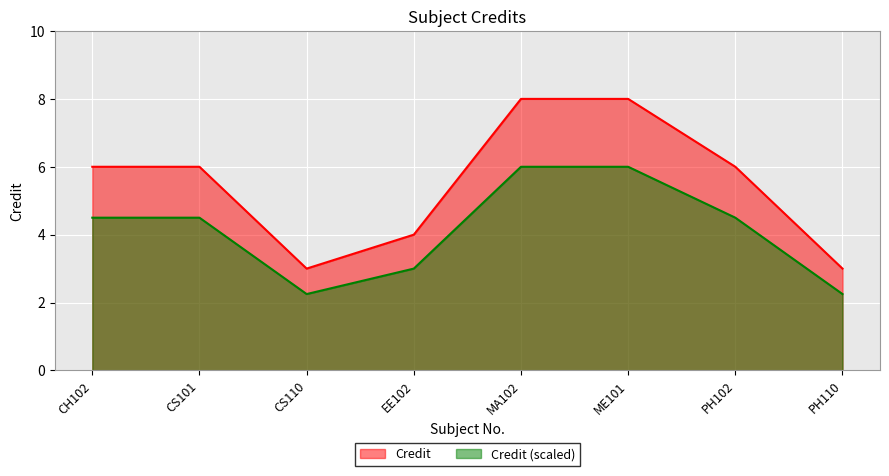

What is the minimum value shown in the chart?

3